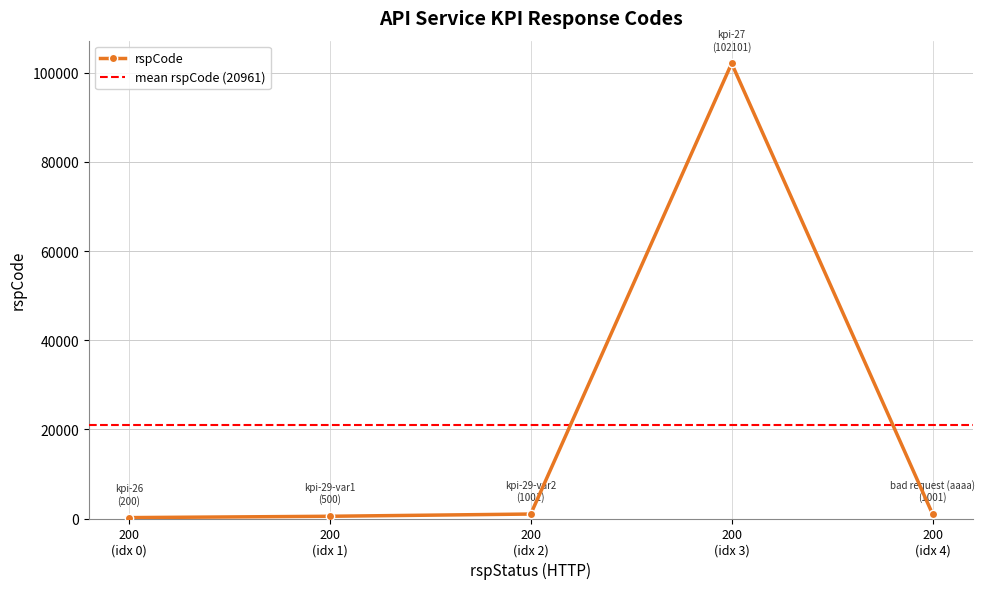

What is the difference between the maximum and minimum values?

101901